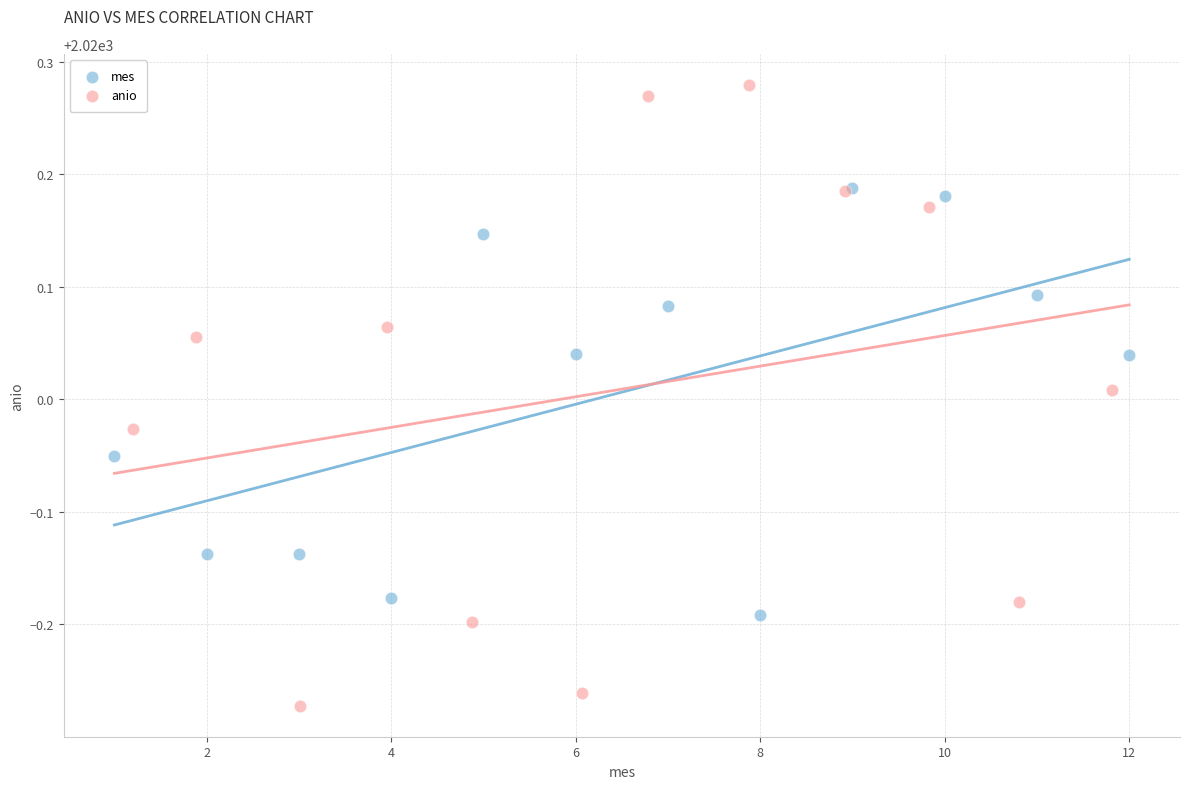

Which series contains the highest Y value?

anio